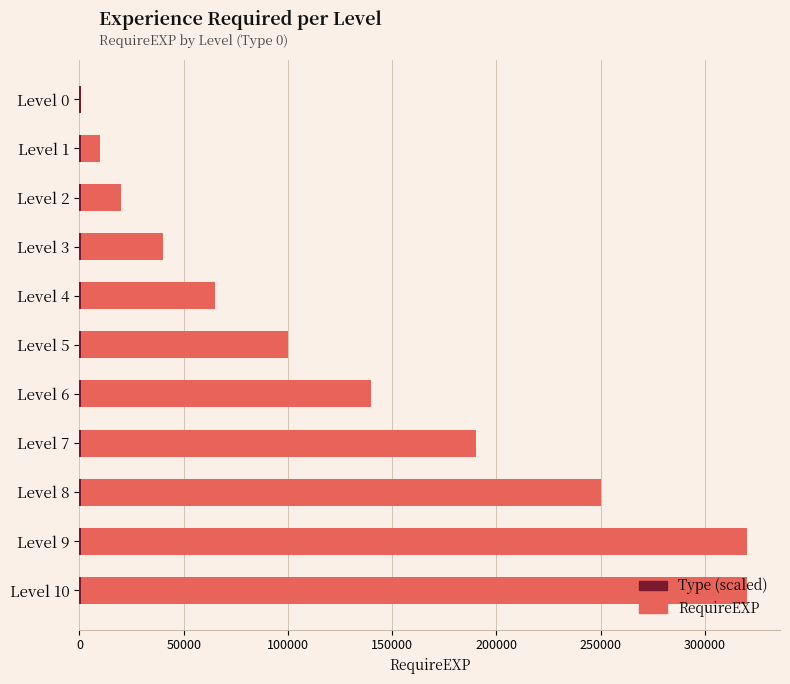

True or false: Type (scaled) has a value of 0.9 at 200000.

False